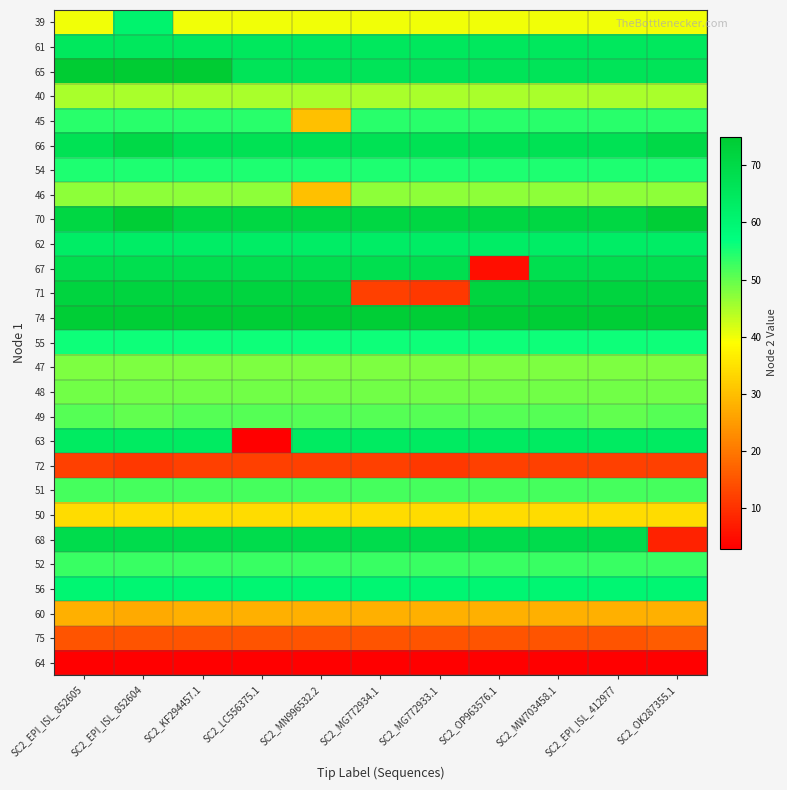

Count the number of categories in the chart.

11